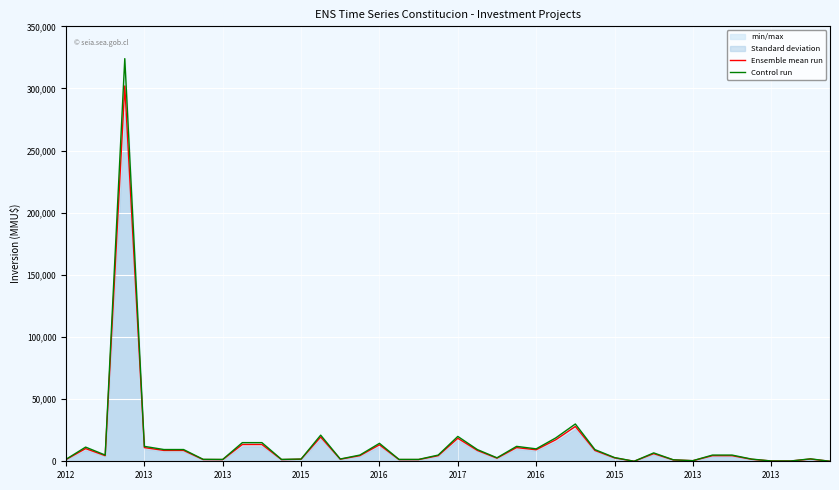

At which category is the sum across all series the highest?

2015